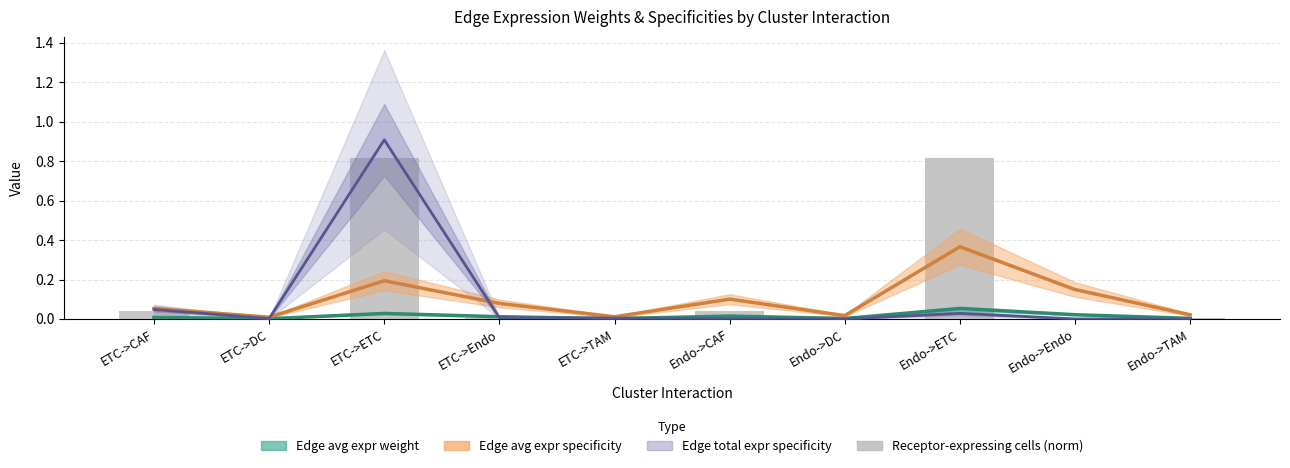

Between Endo->DC and ETC->TAM, which is larger?

Endo->DC